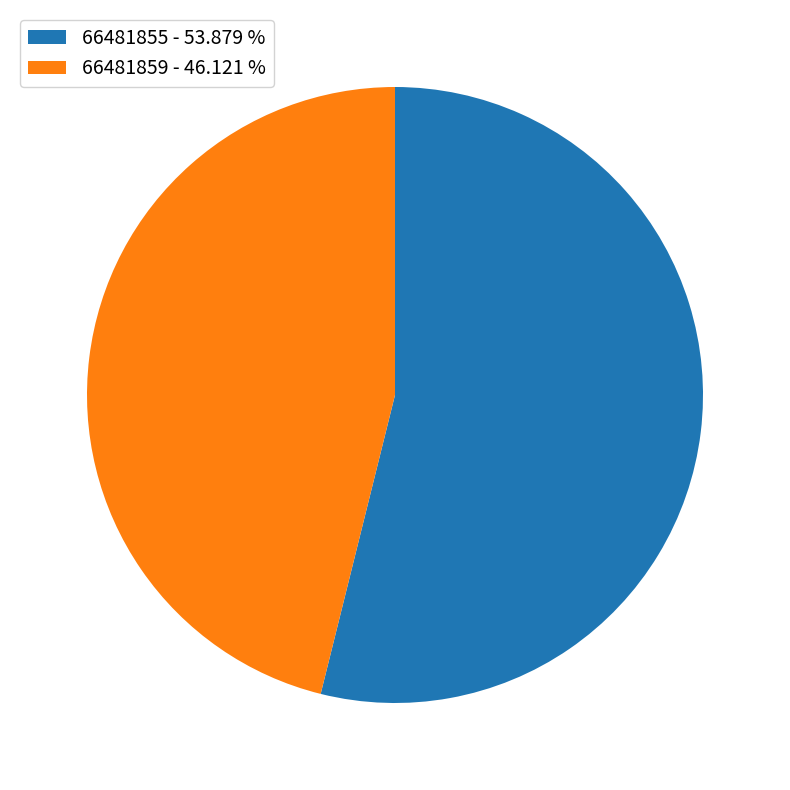

Approximately how many times larger is the value at 66481859 compared to 66481855?

0.9